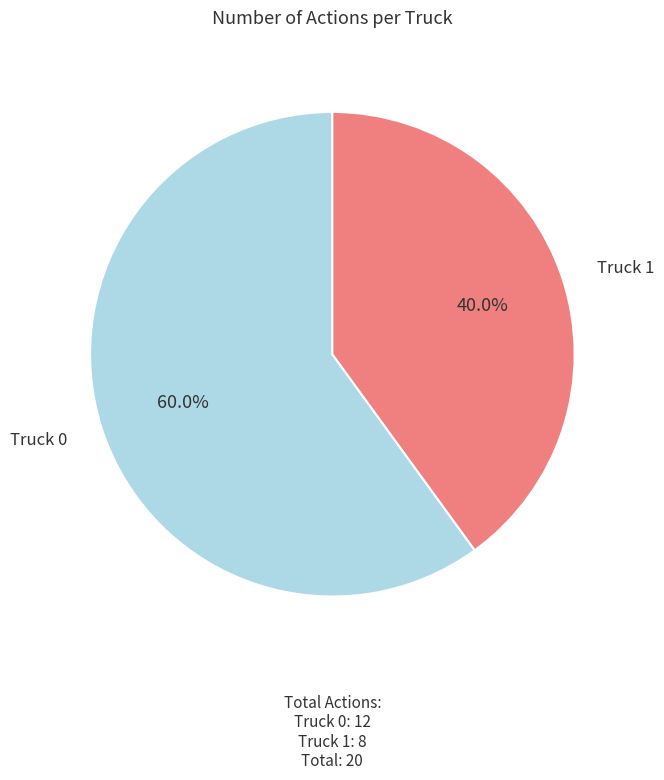

Combined, do Truck 0 and Truck 1 account for over 50%?

Yes